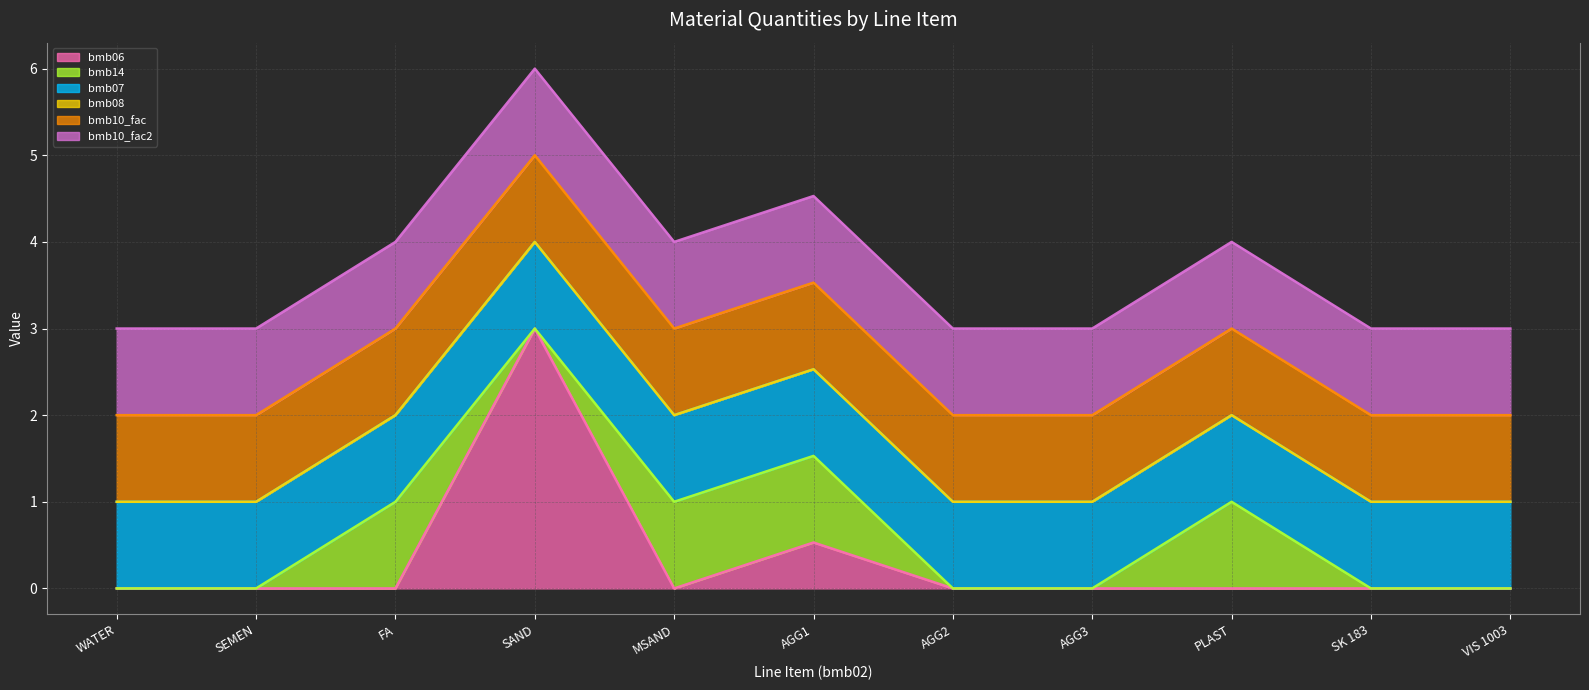

What is the sum of all bmb14 line values?

7.5